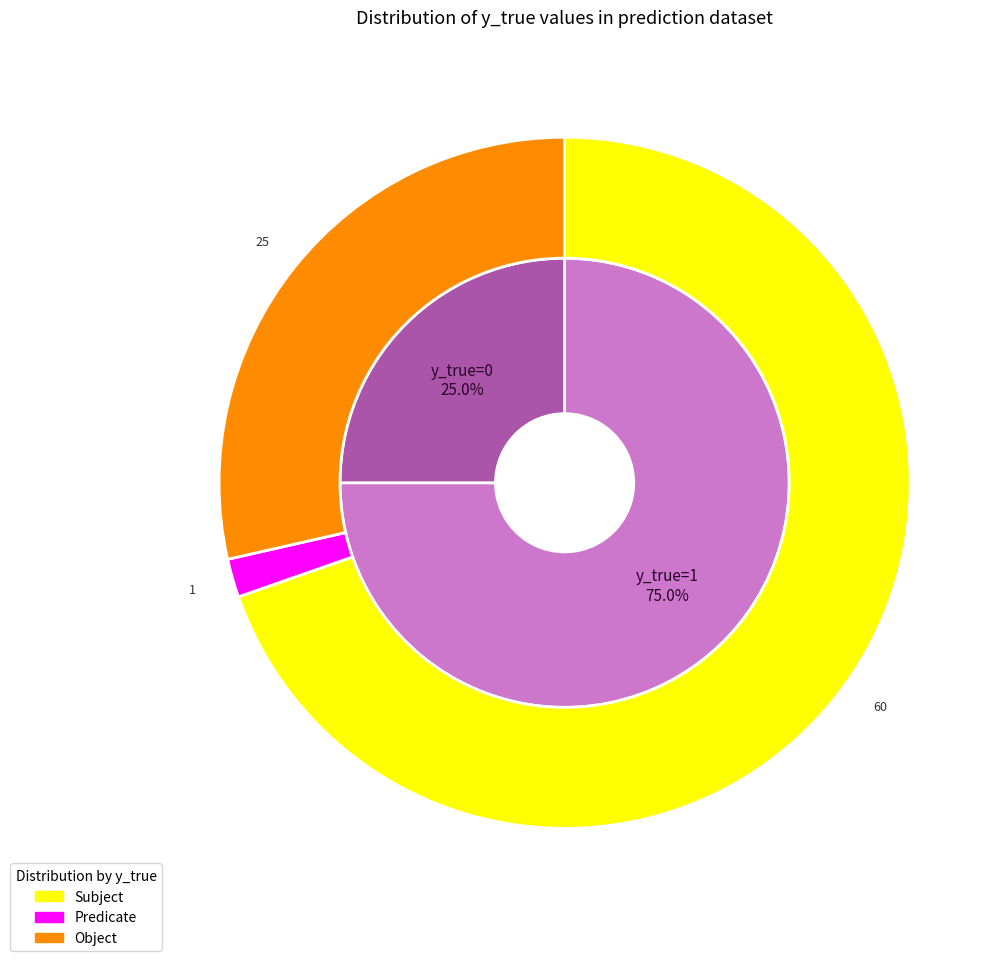

Is there a majority slice in this chart?

Yes